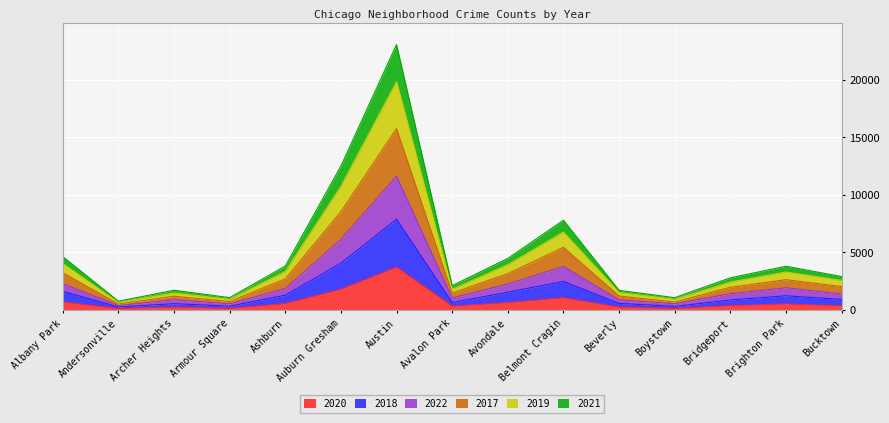

What is the maximum value shown in the chart?

23062